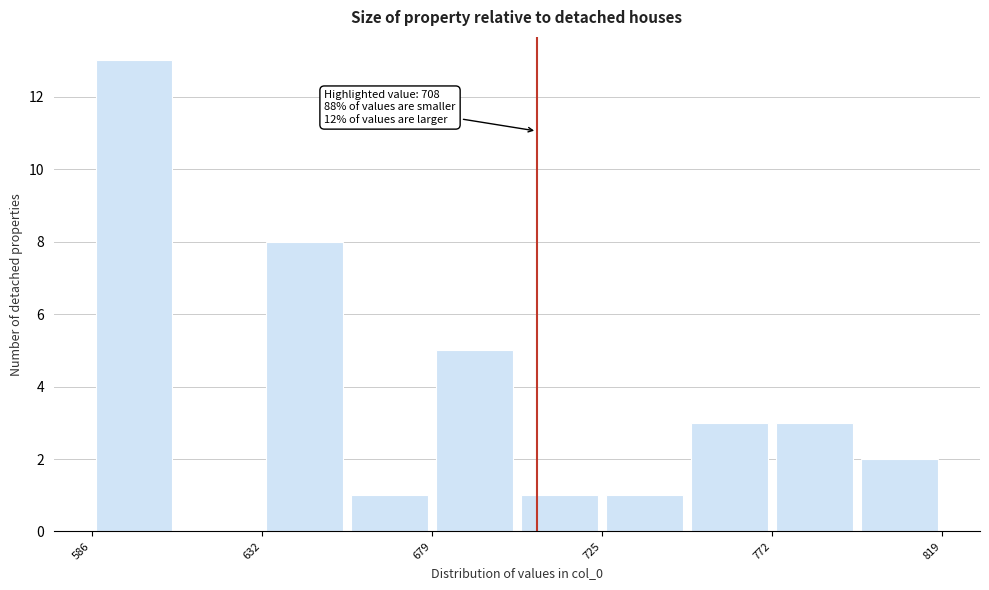

Over which range of the x-axis is the bar tallest?

585 to 610